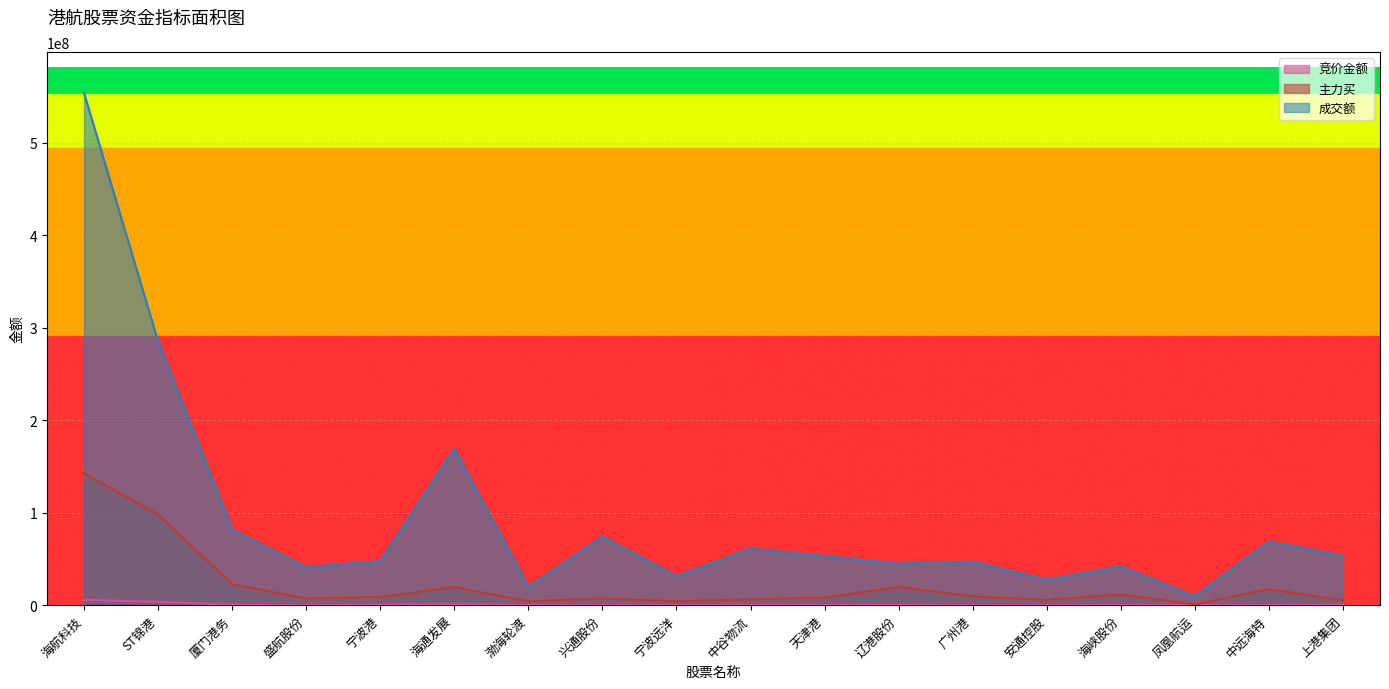

Rank the series at 辽港股份 from lowest to highest value.

竞价金额, 主力买, 成交额